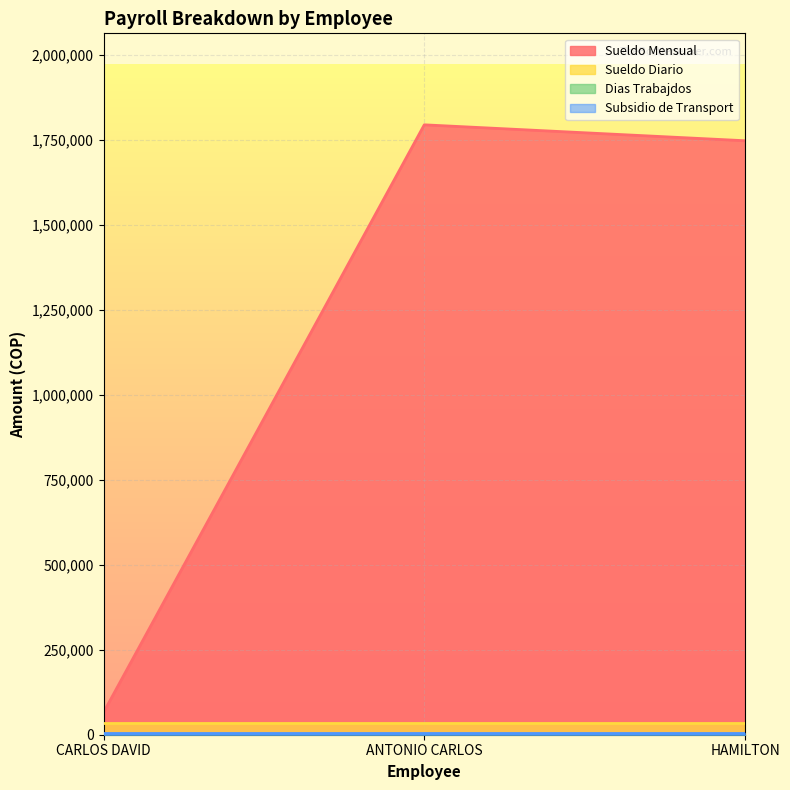

What position from the right is ANTONIO CARLOS?

2